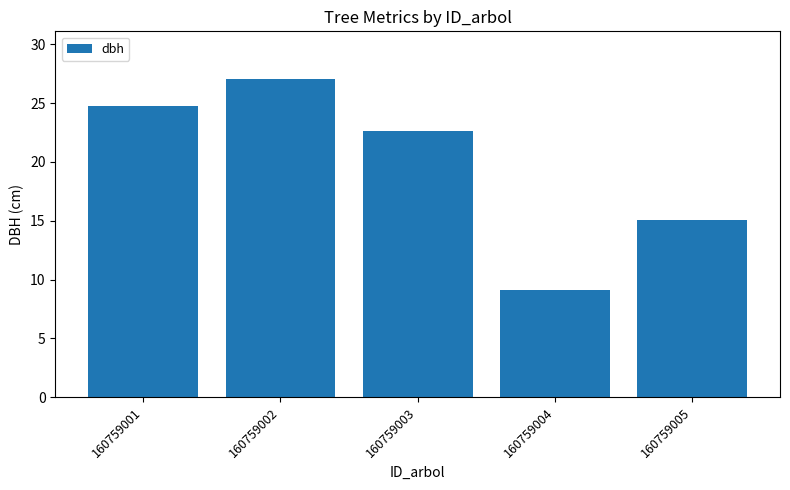

Where does the data first go above 22?

160759001